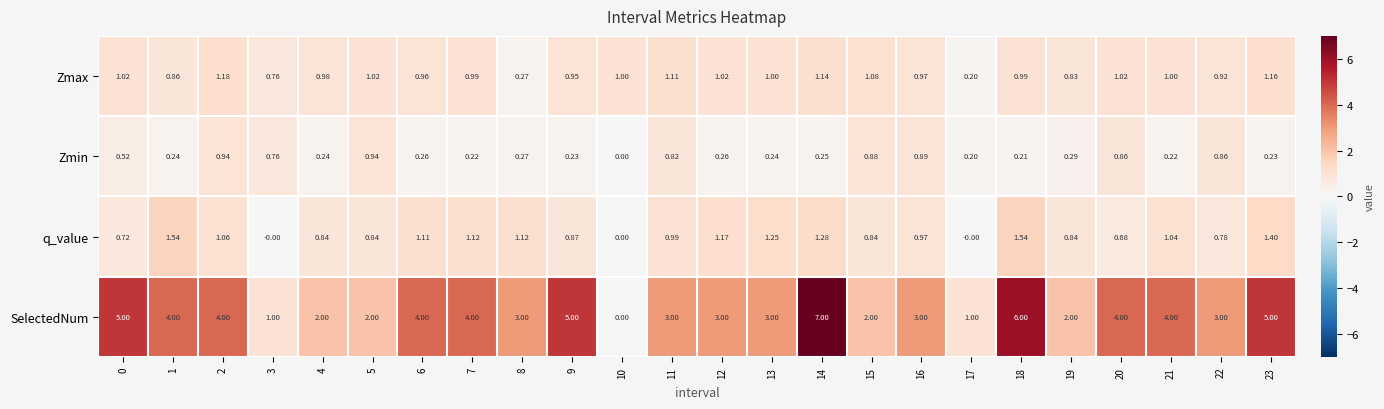

Is the value of Zmin at 6 greater than the value of SelectedNum at 19?

No